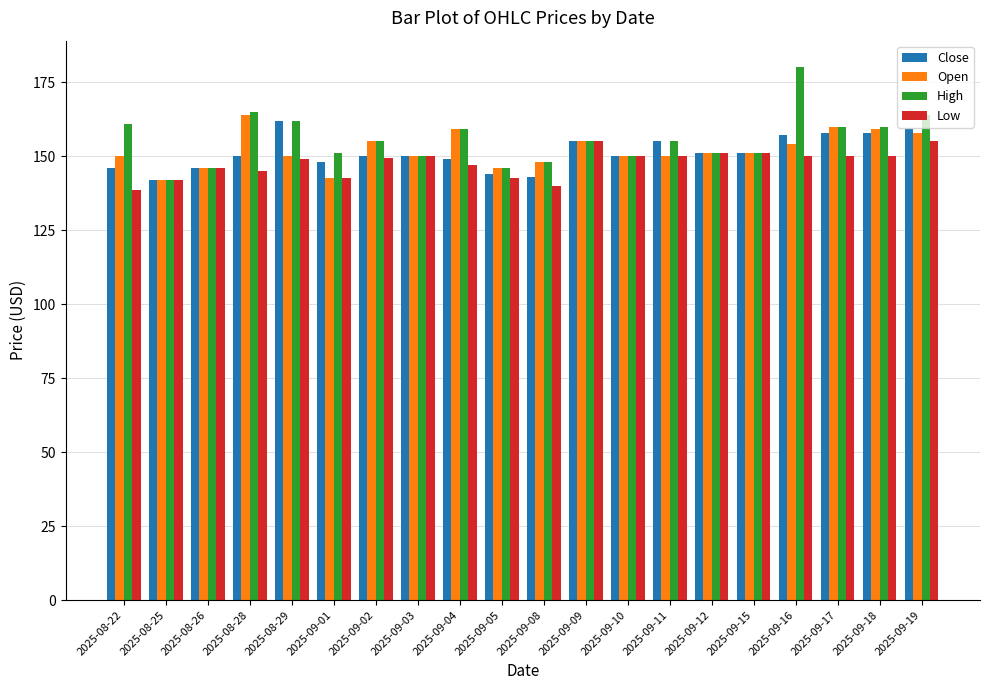

What is the total value across all series at 2025-08-28?

623.8